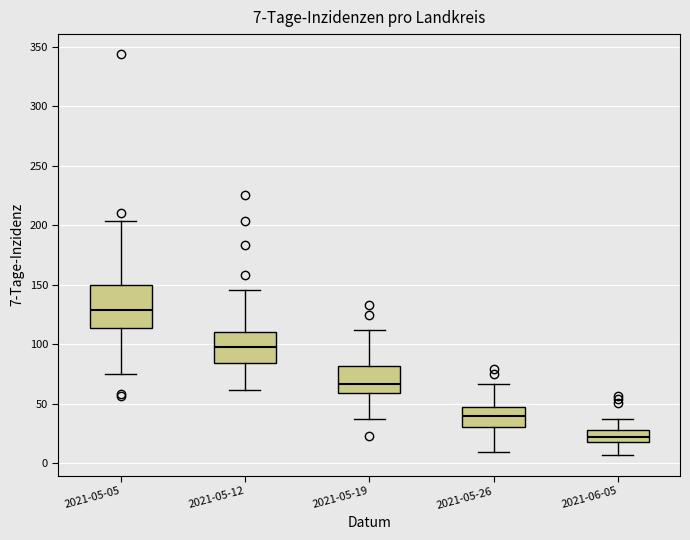

Comparing the boxes themselves (not the whiskers), which one is the tallest?

2021-05-05